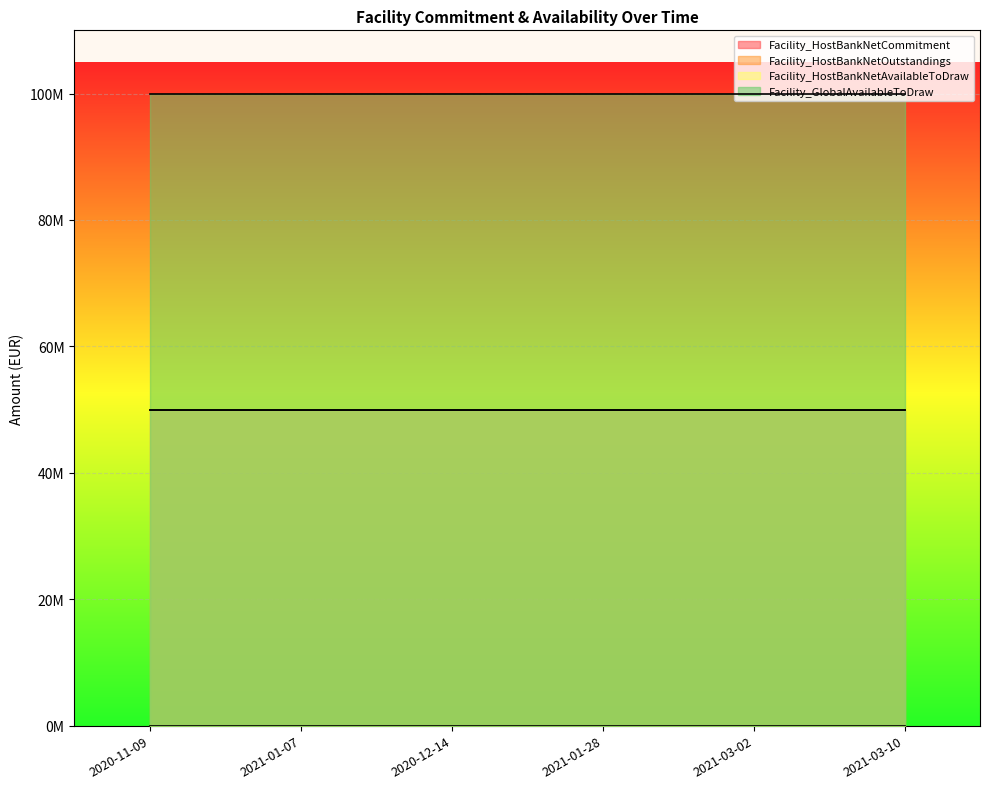

Which has a higher value, 2021-01-28 or 2021-03-10?

2021-01-28